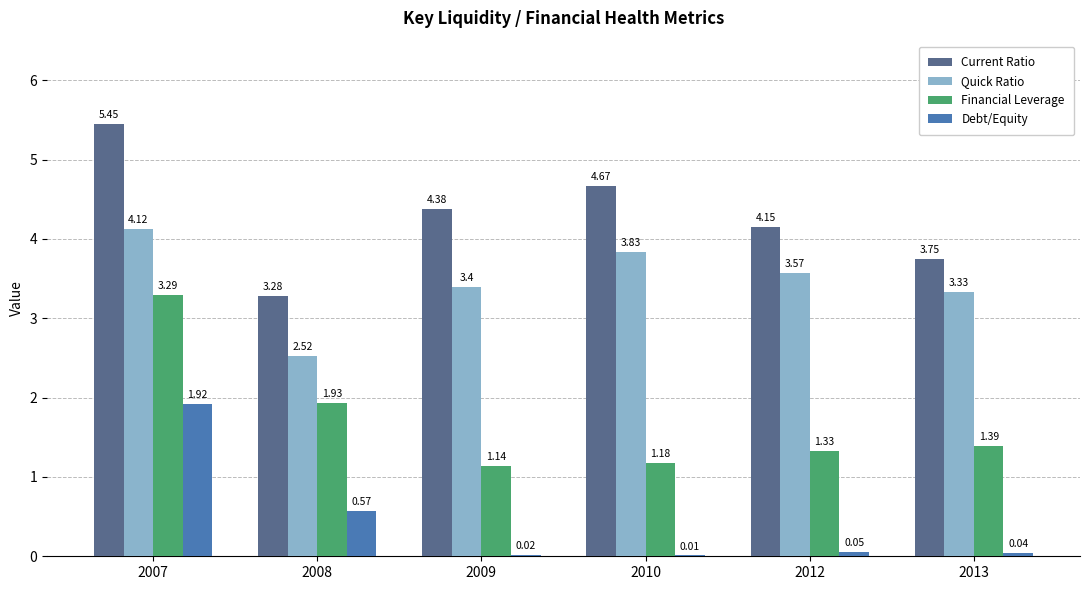

At which category is the sum across all series the highest?

2007